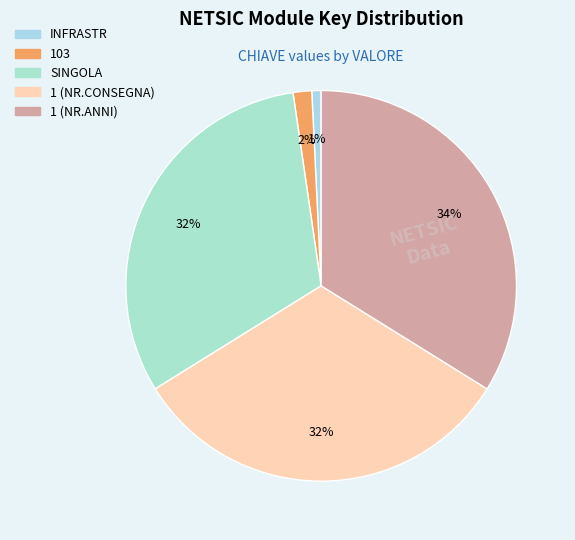

Combined, do INFRASTR and 1 (NR.CONSEGNA) account for over 50%?

No